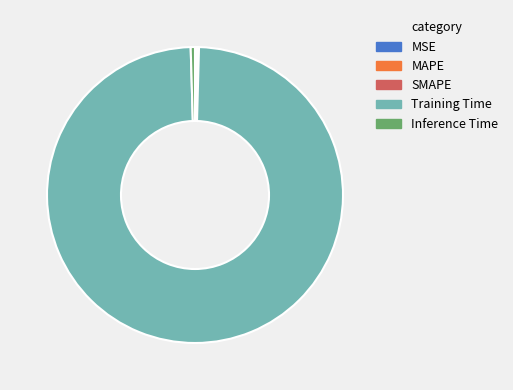

Does any single category account for the majority?

Yes